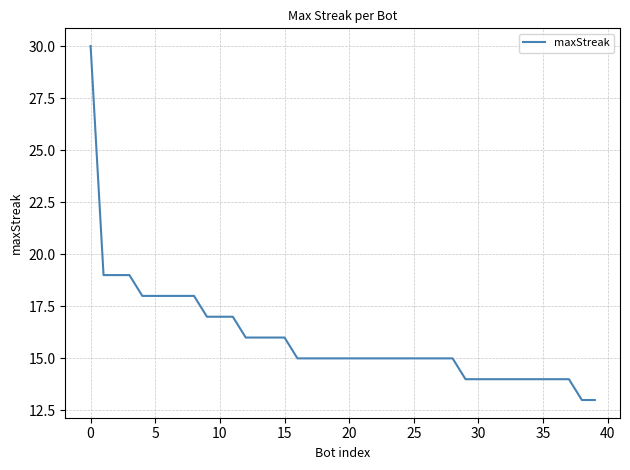

What is the smallest value displayed?

13